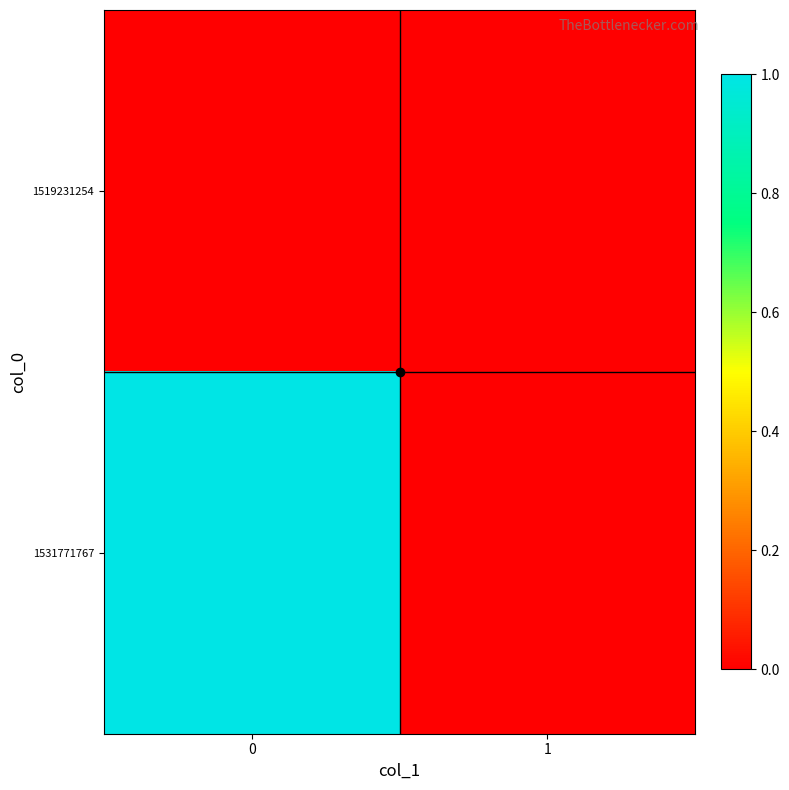

Which series has the widest spread of values?

row_1